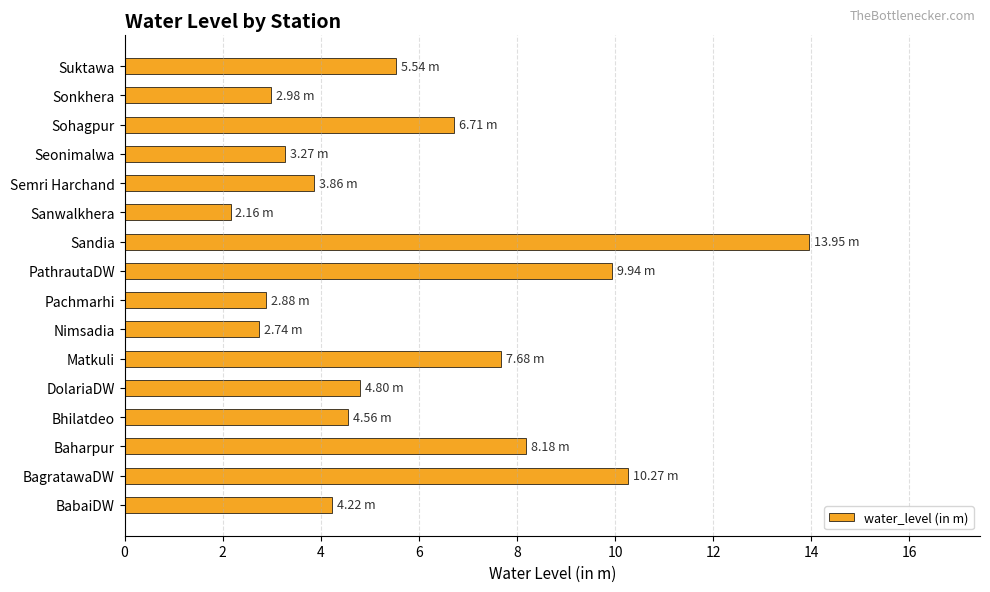

Which category has the lowest value across all series?

Sanwalkhera